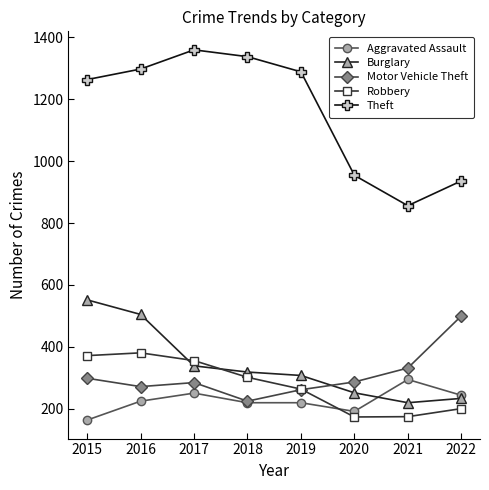

The value of Burglary at 2019 is 308. True or false?

True